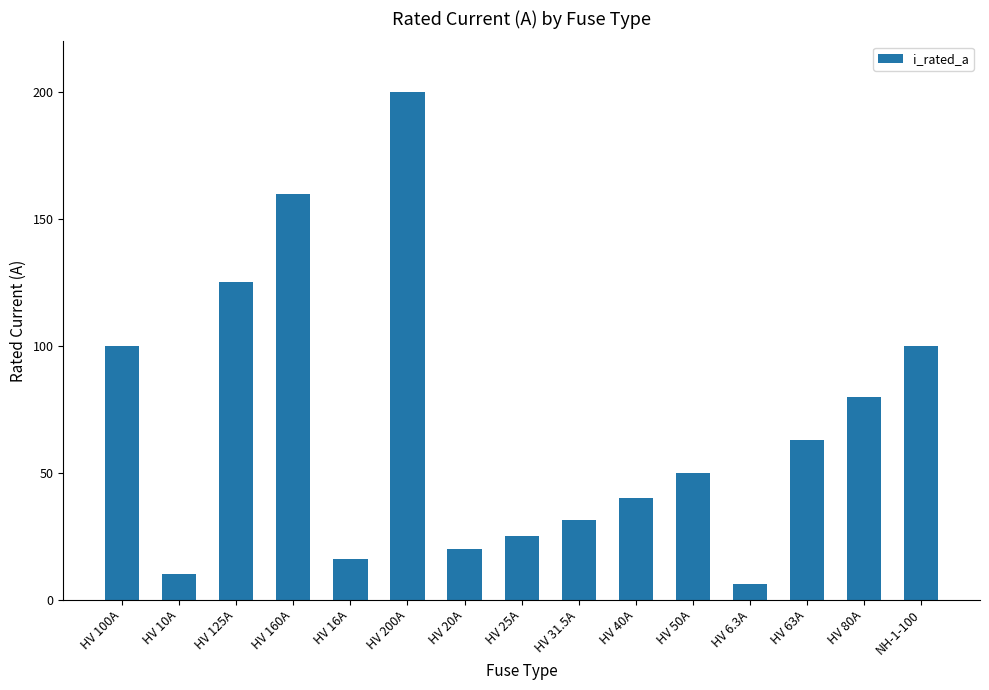

What is the difference between the maximum and second lowest values?

190.0